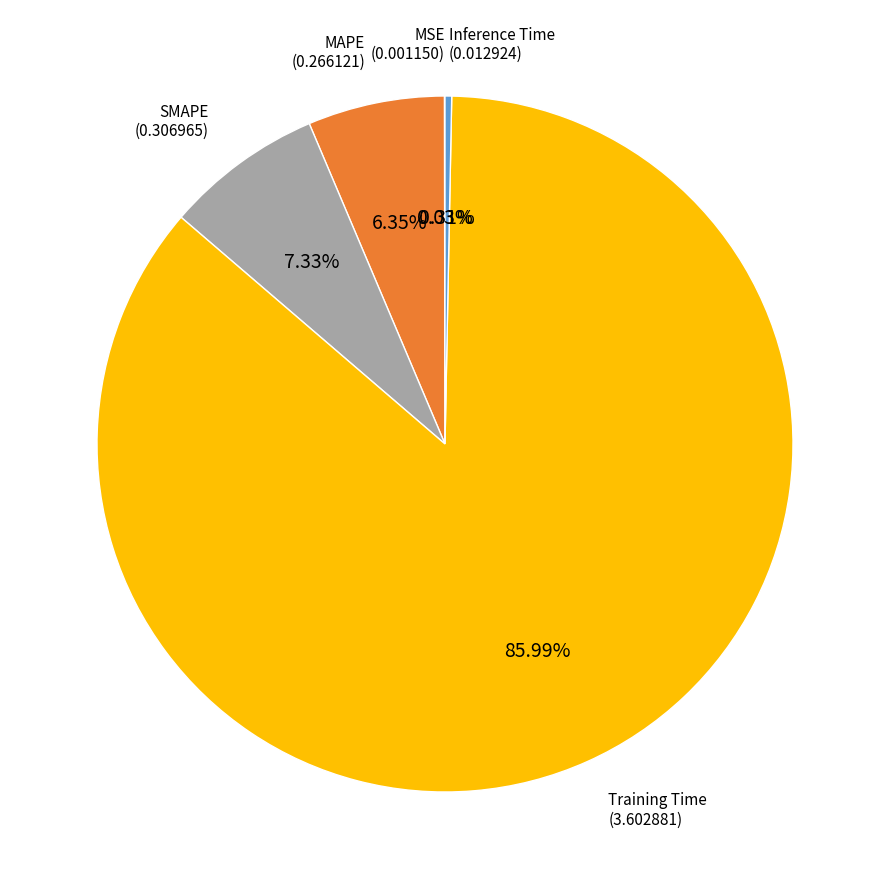

Is there any slice that represents more than half of the pie?

Yes